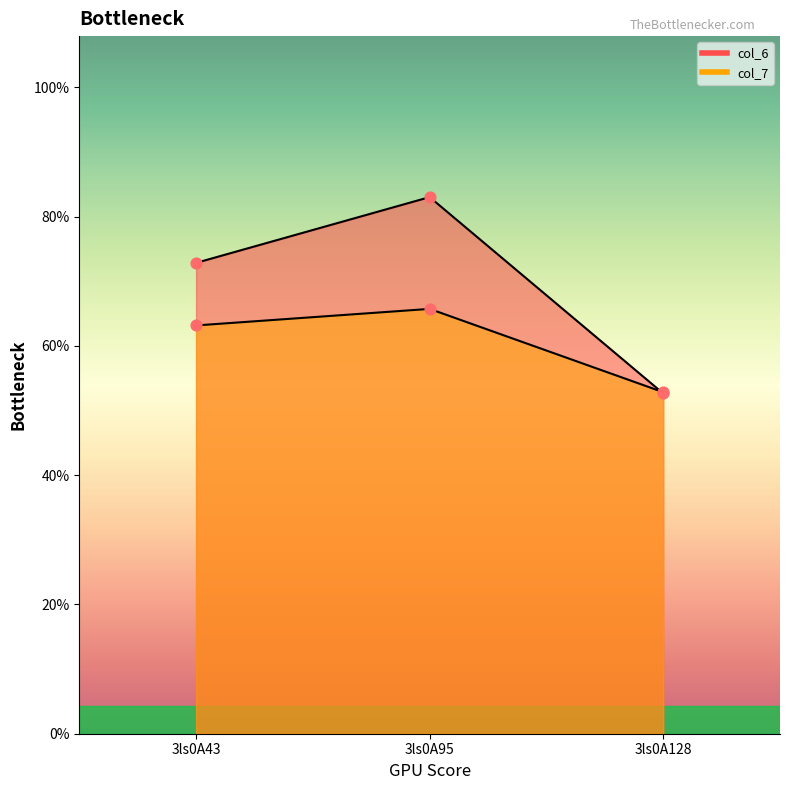

What is the total value across all series at 3ls0A128?

10.6